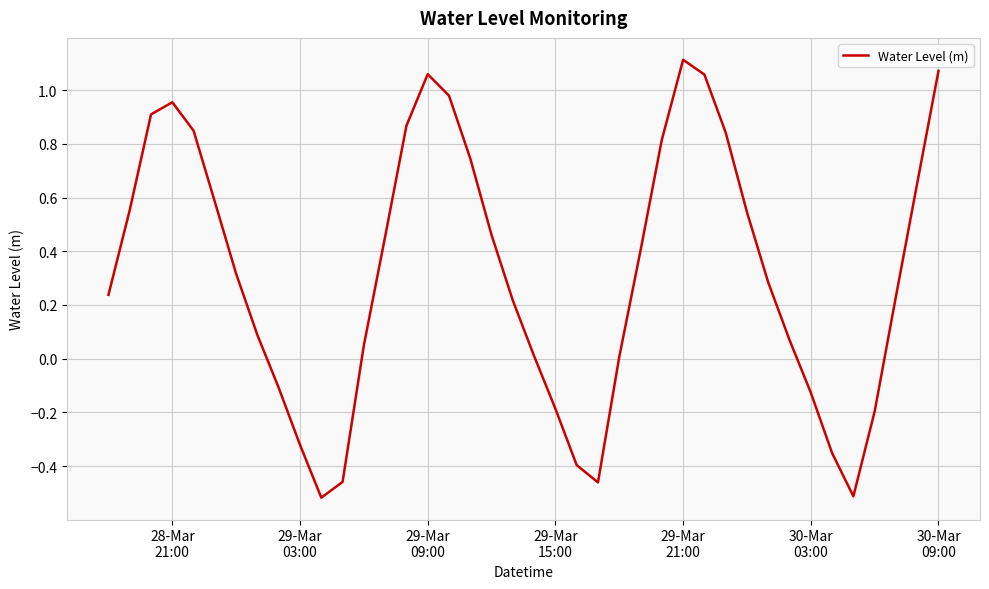

What is the difference between the maximum and minimum values?

1.6